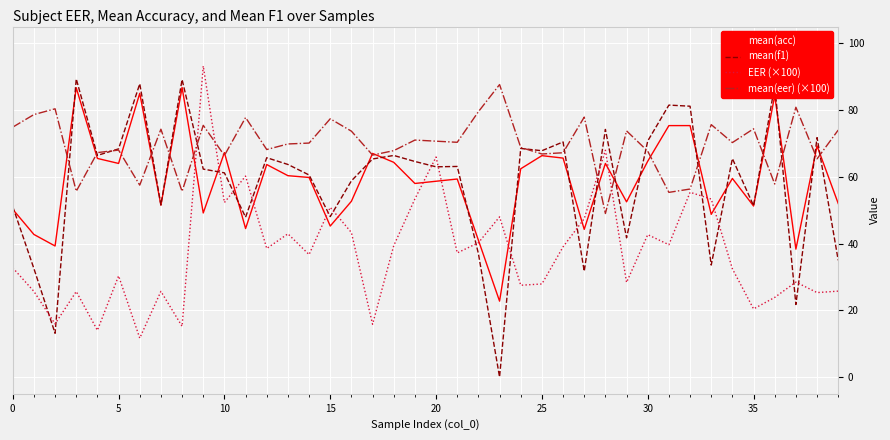

Which series has the largest range (max minus min)?

mean(f1)